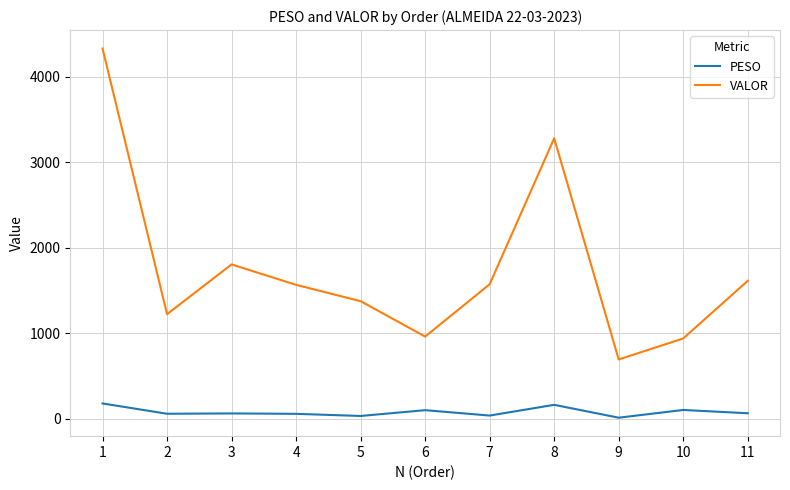

What is the highest value of the VALOR series?

4328.5